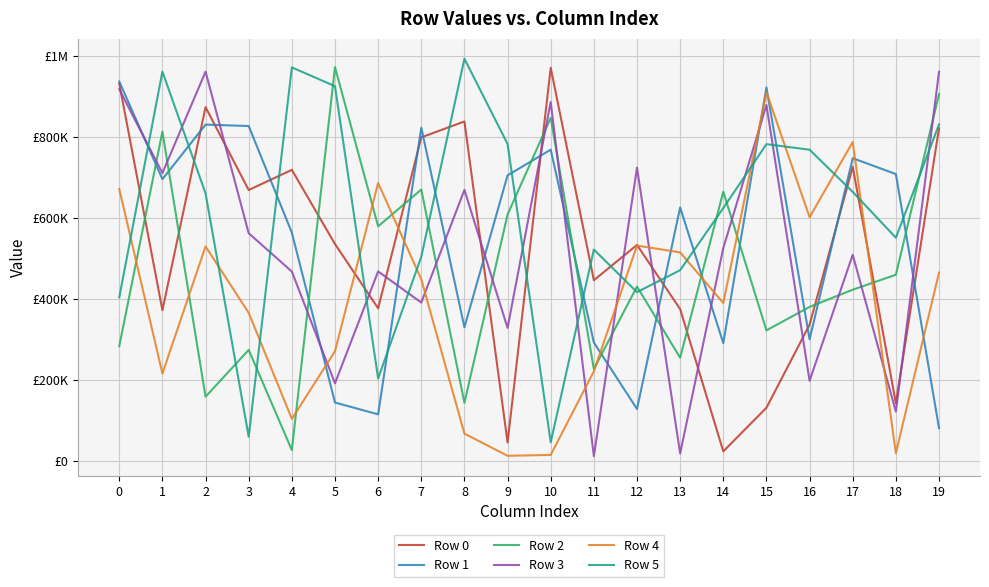

Does the chart display data point markers on the line(s)?

No